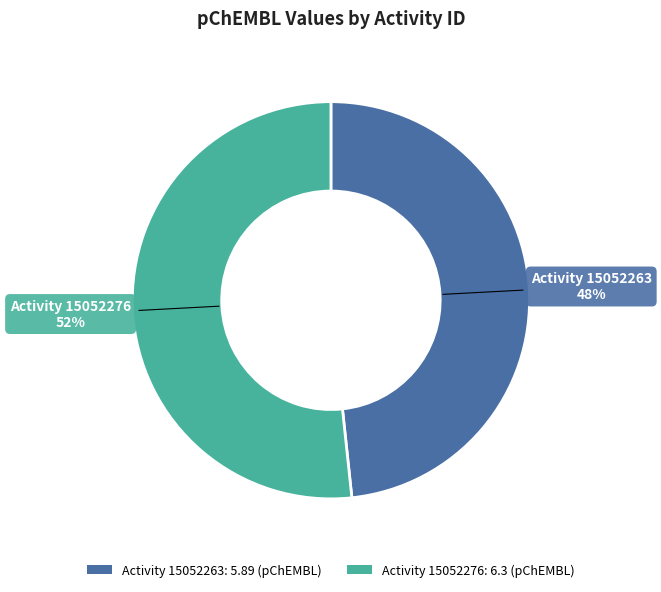

How many segments does this pie chart have?

2